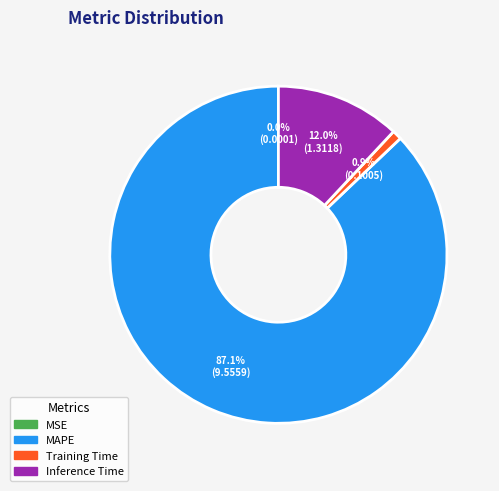

True or false: MAPE accounts for 80% of the total.

False